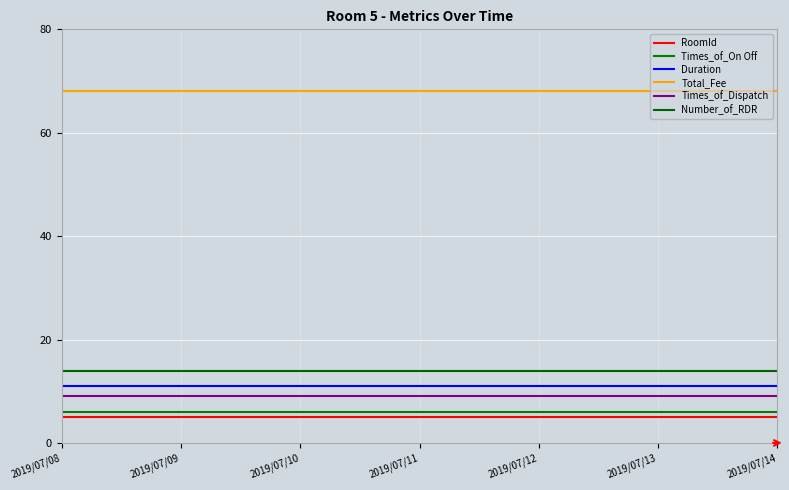

Between 2019/07/12 and 2019/07/09, which is larger?

2019/07/12